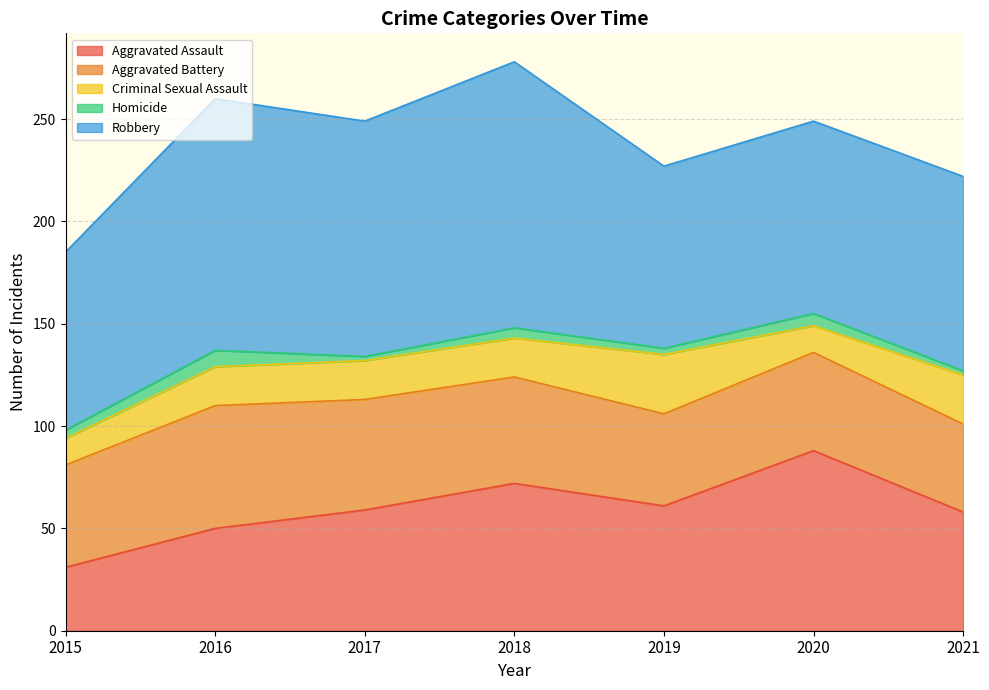

True or false: Aggravated Assault has a value of 16 at 2015.

False